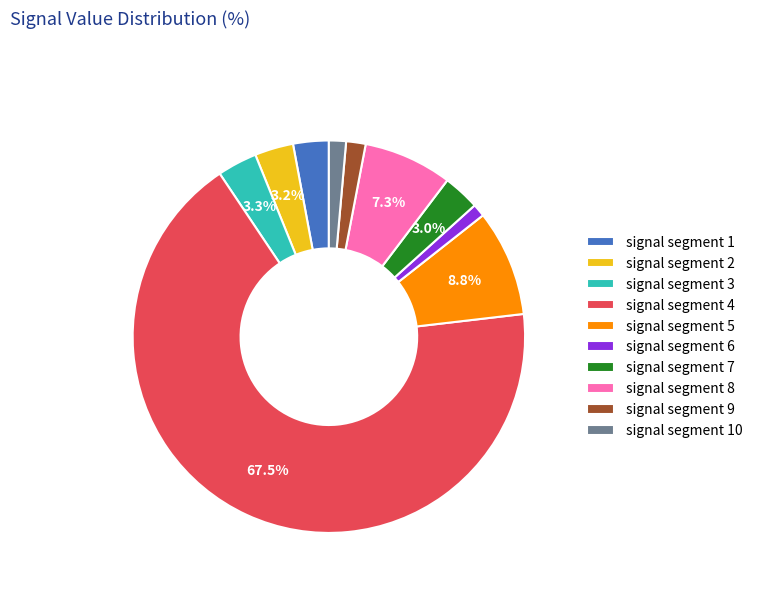

Is it true that signal segment 1 is 3% of the pie?

True